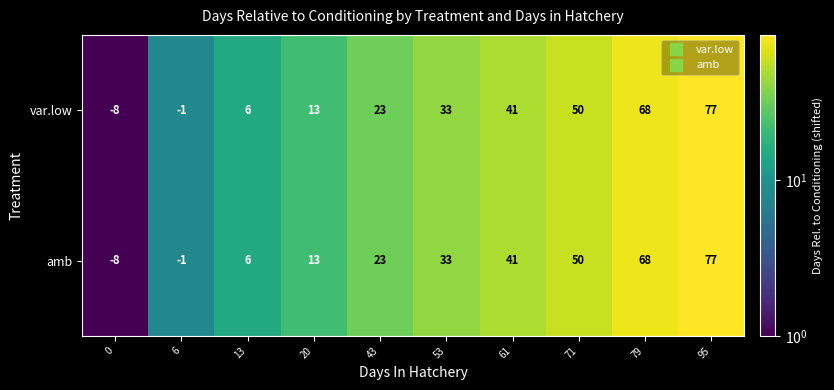

Is the value of var.low at 13 greater than the value of amb at 6?

Yes